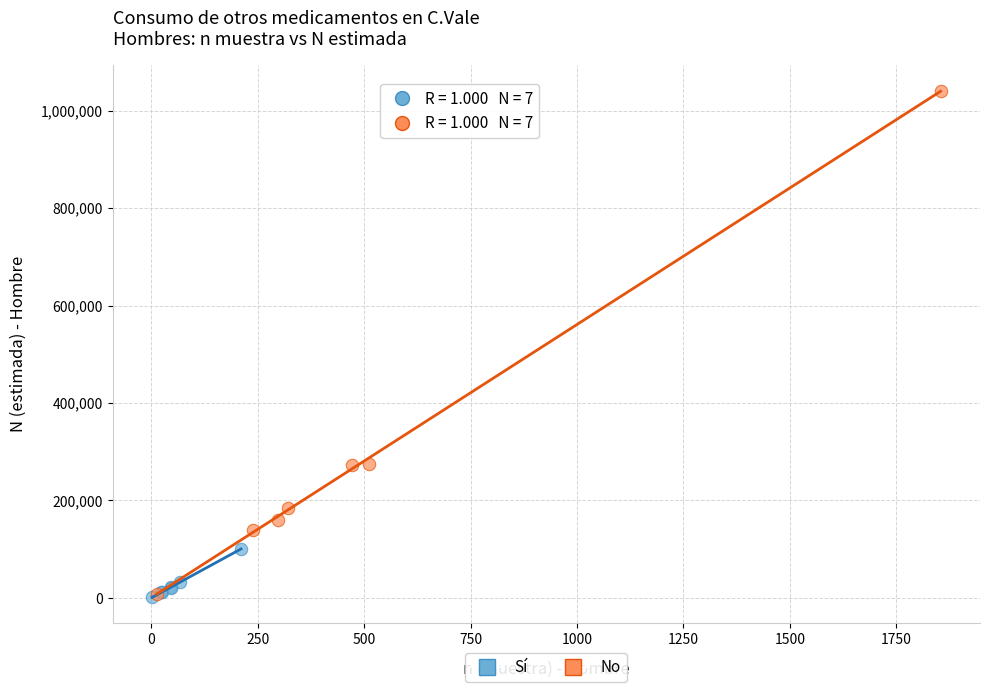

Which series reaches the maximum Y coordinate?

No